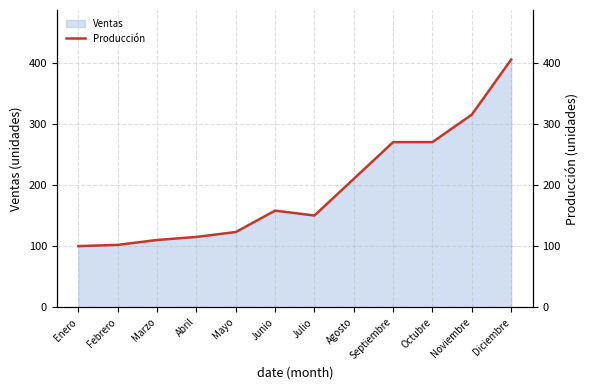

What is the change in value from Julio to Diciembre?

+255